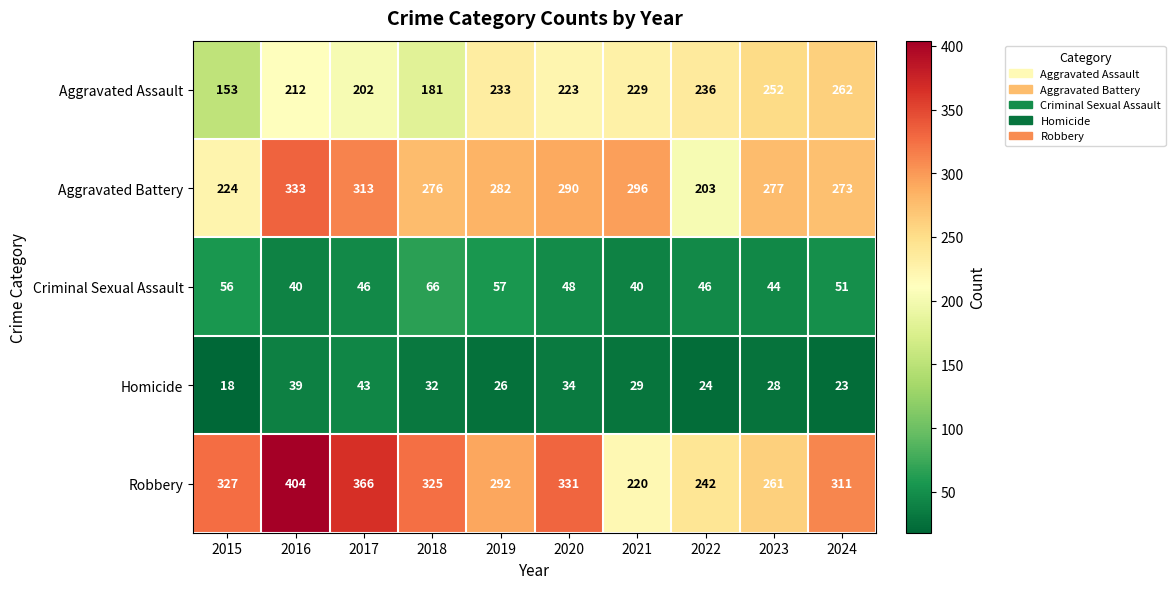

List the series in order of their peak value, lowest first.

Homicide, Criminal Sexual Assault, Aggravated Assault, Aggravated Battery, Robbery